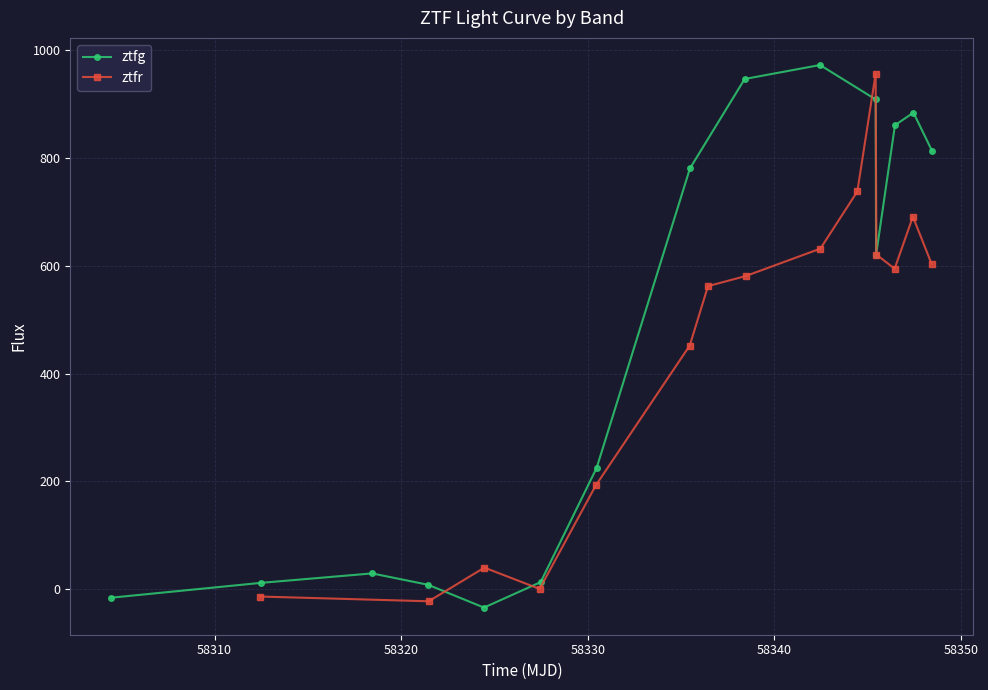

What is the average value of the ztfr series?

441.9